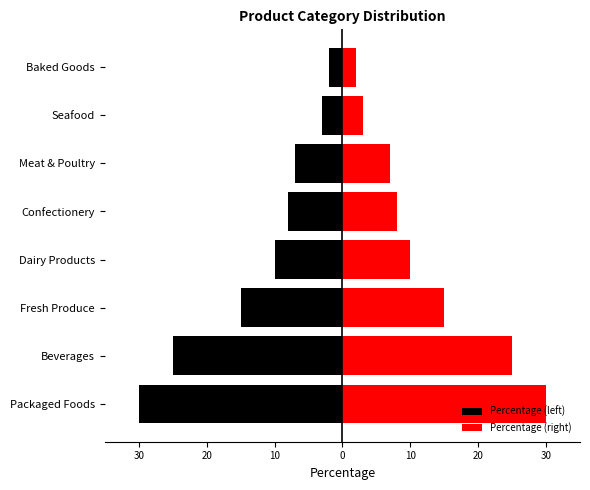

Which series has the largest total across all categories?

Percentage (right)